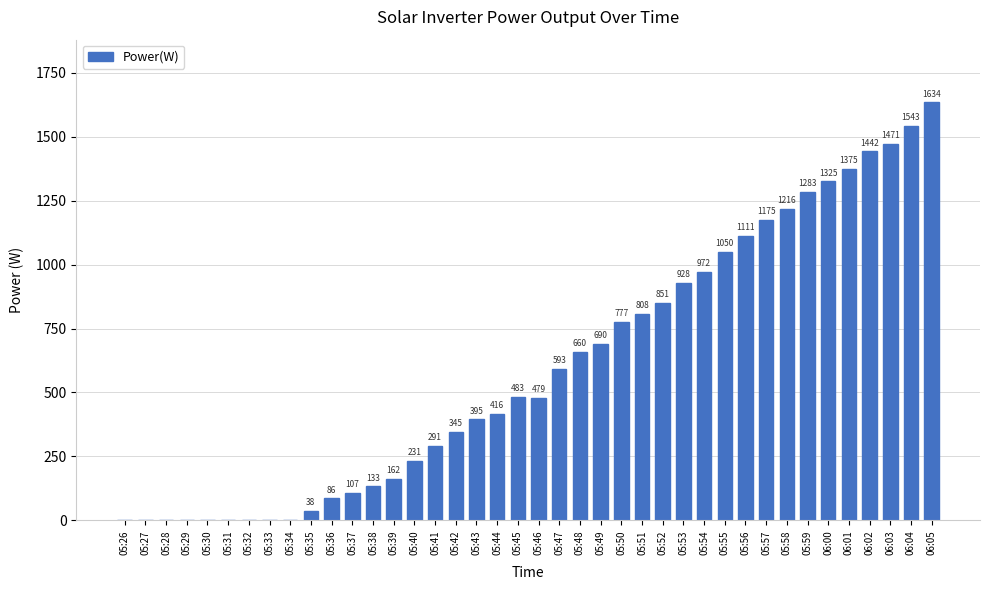

Is it true that the value at 05:49 is 690?

True